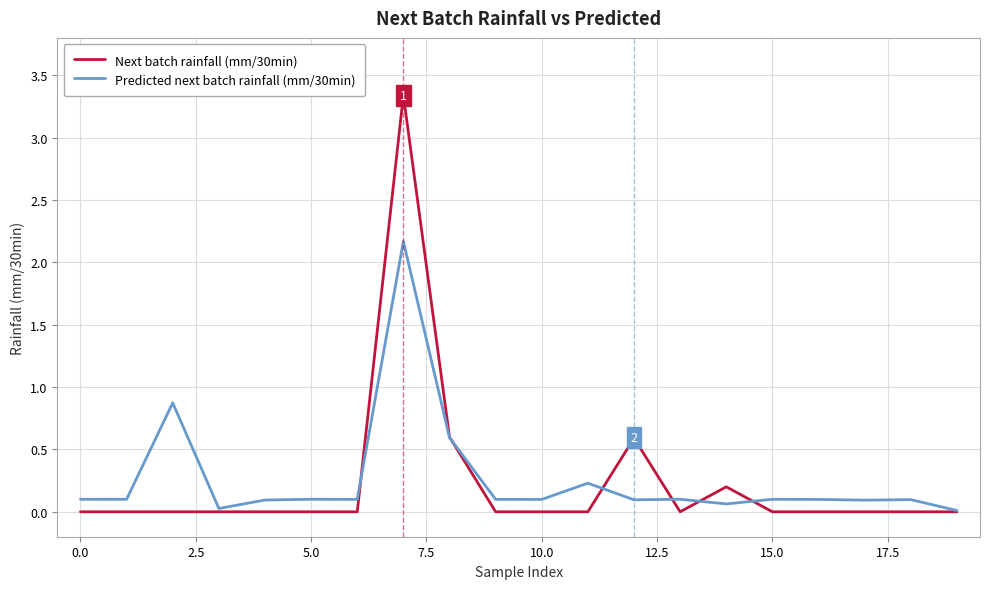

List the series in order of their peak value, highest first.

Next batch rainfall (mm/30min), Predicted next batch rainfall (mm/30min)